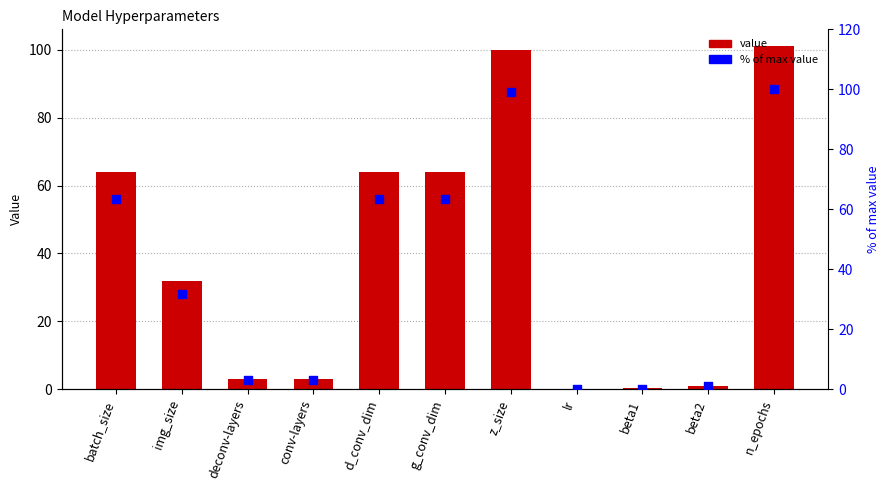

Which series has the largest total across all categories?

value